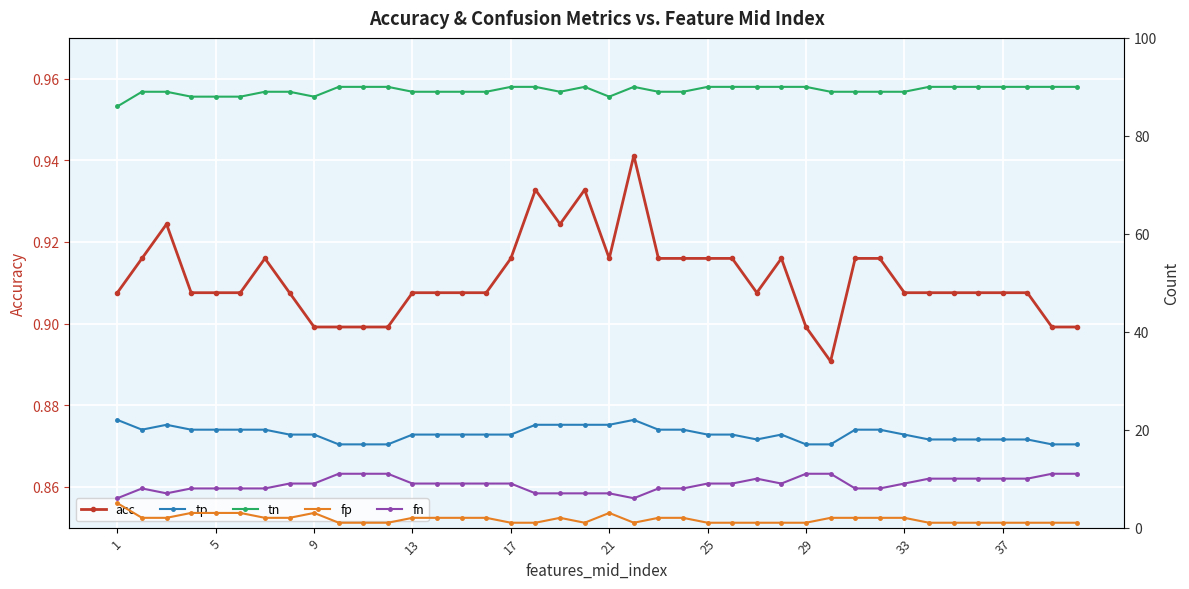

True or false: acc has more than 0 interior local peaks.

True